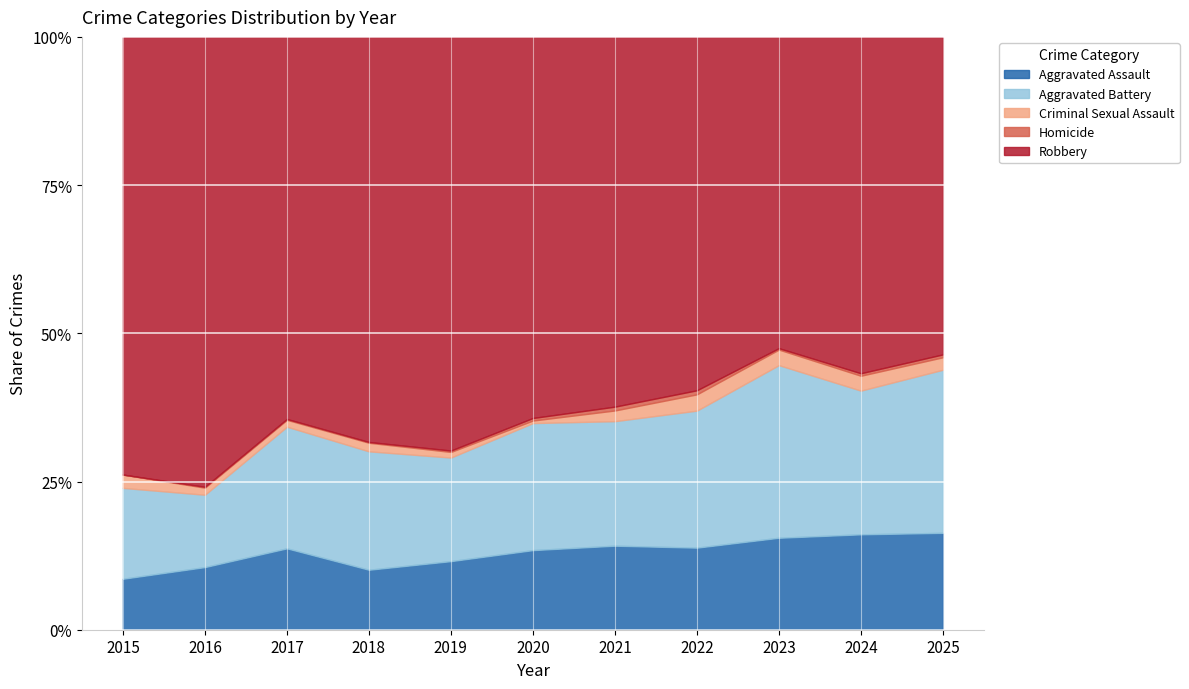

What is the maximum value for Aggravated Assault?

16.3